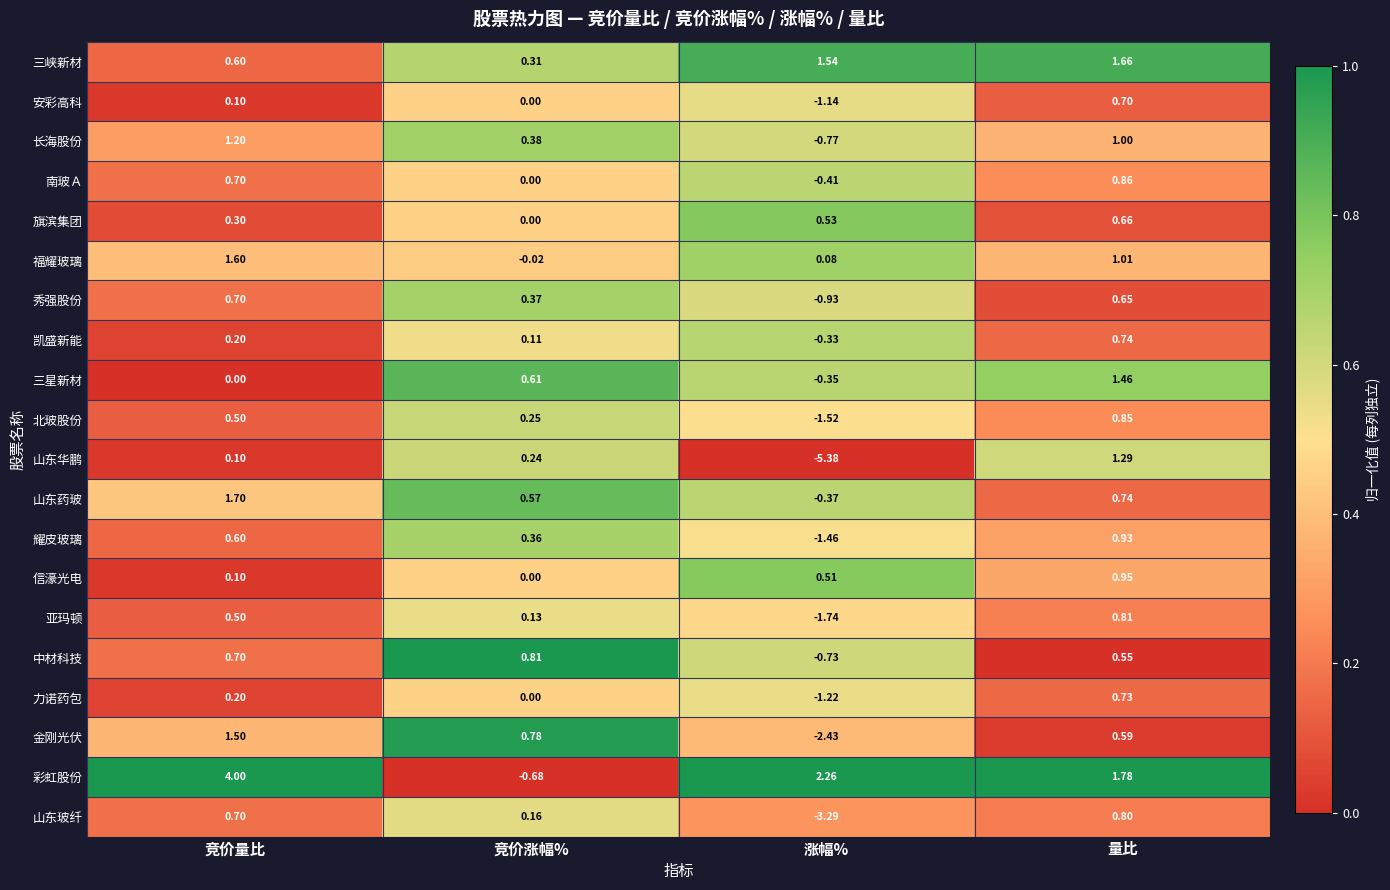

How many data points does each series have?

4